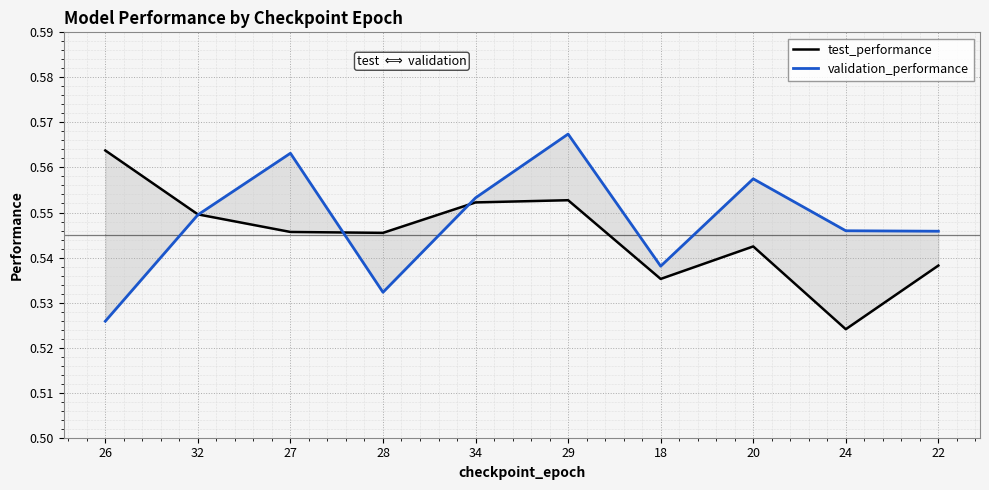

At which label is test_performance closest to 0?

24